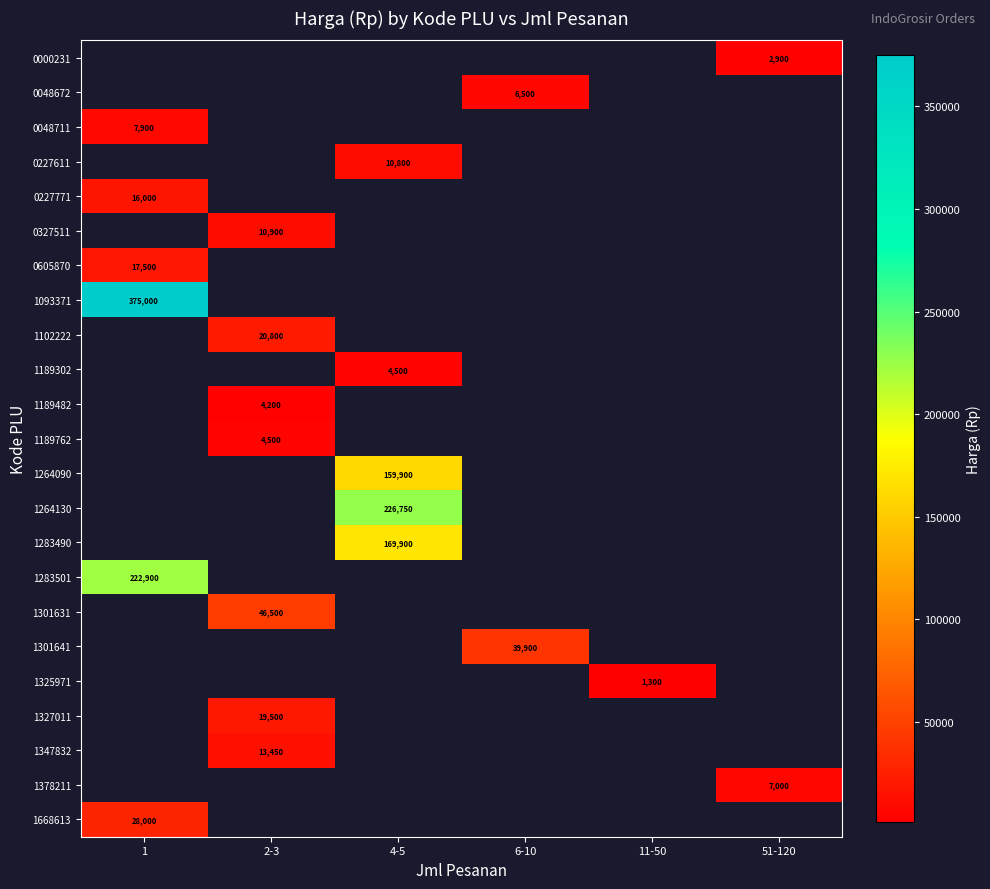

Is the value of 1327011 at 2-3 greater than the value of 1264130 at 4-5?

No